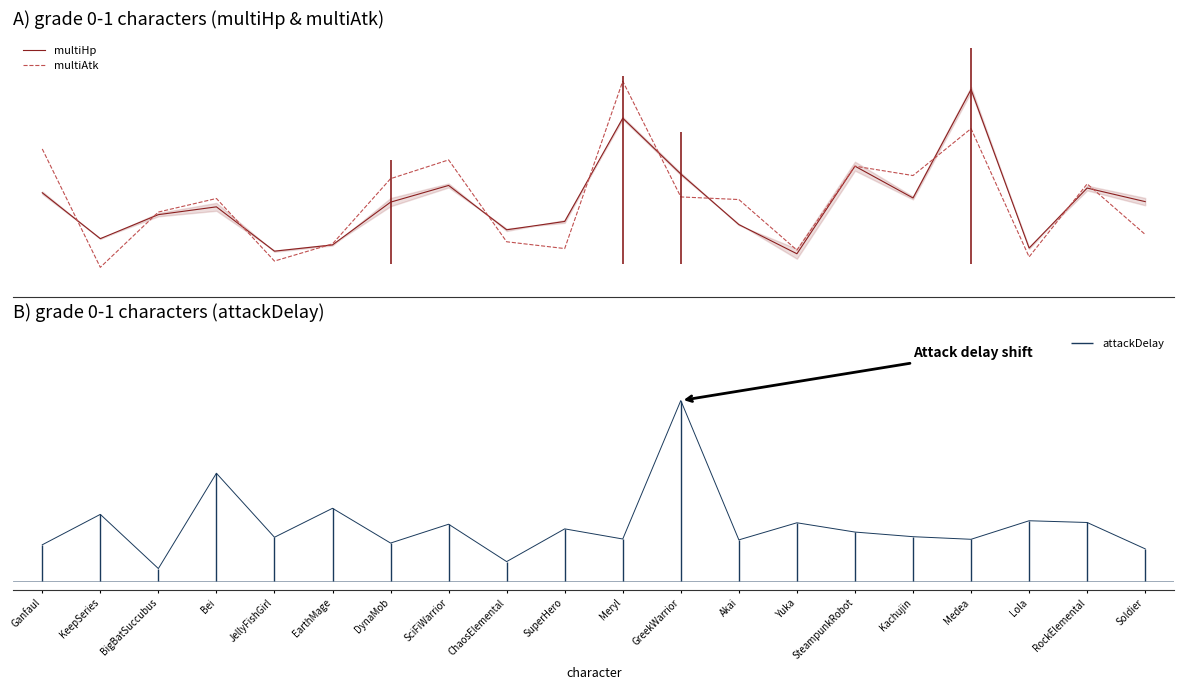

Which series ends up on top after the final intersection of multiAtk and multiHp?

multiHp